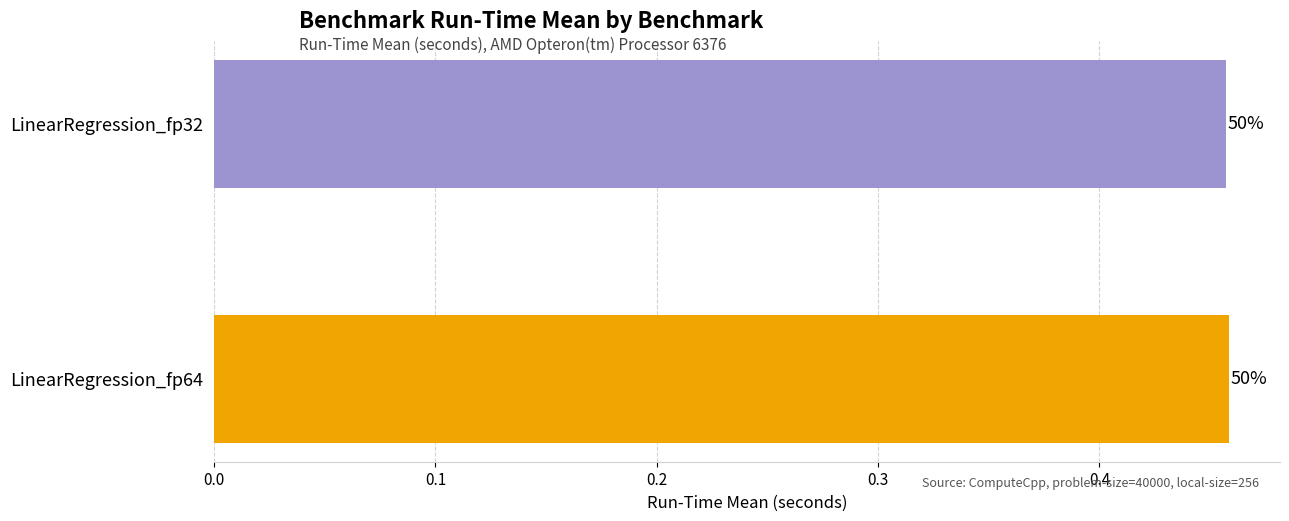

How many bars are there in total?

2